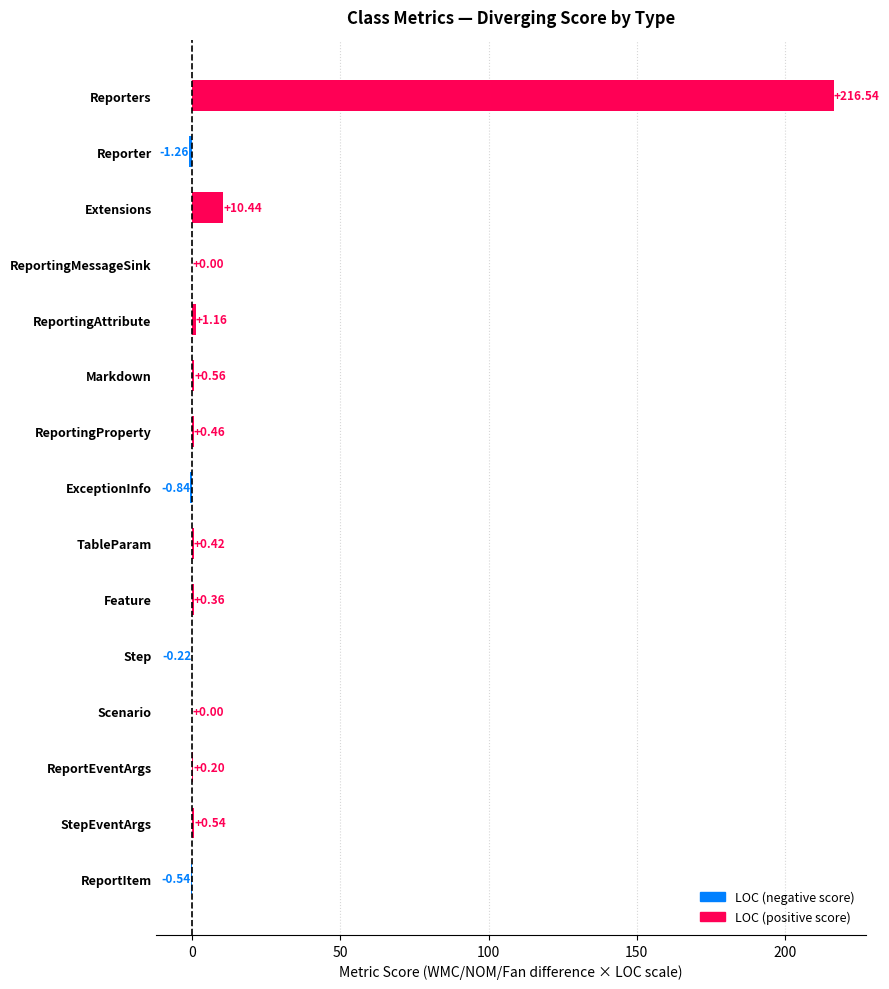

Between Markdown and Scenario, which is larger?

Markdown